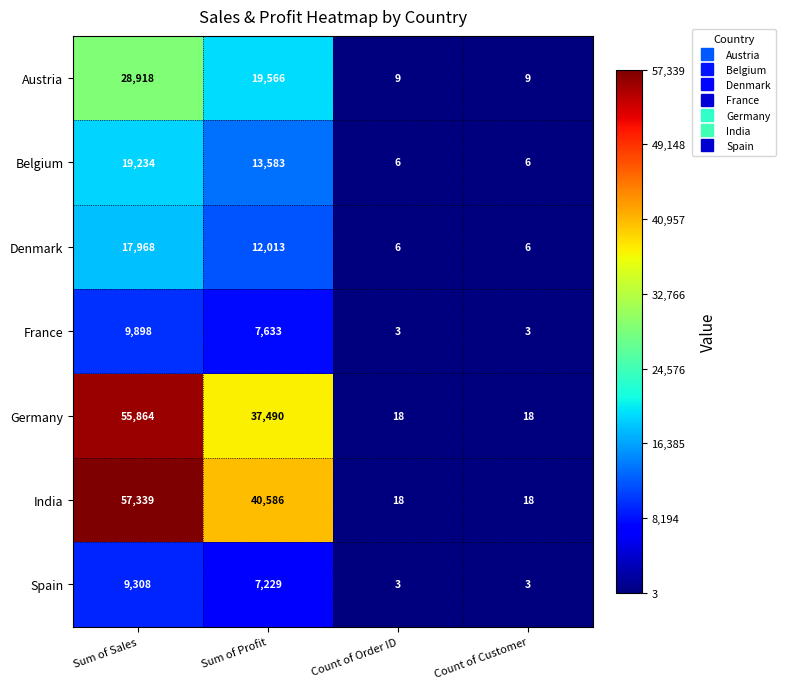

Which series has the widest spread of values?

India